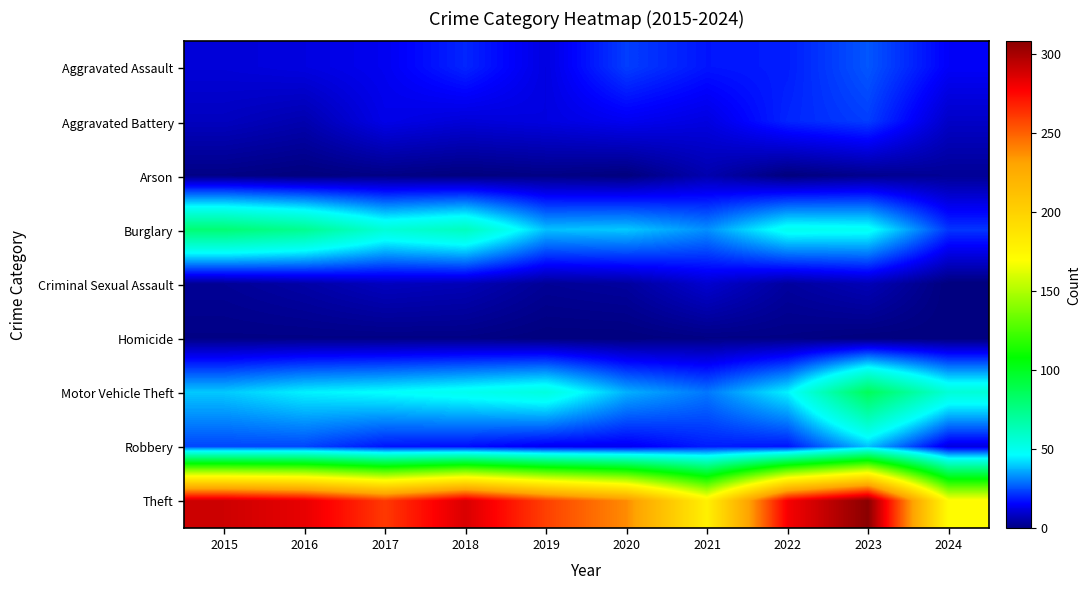

Rank the series at 2024 from highest to lowest value.

Theft, Motor Vehicle Theft, Burglary, Aggravated Assault, Robbery, Aggravated Battery, Arson, Criminal Sexual Assault, Homicide